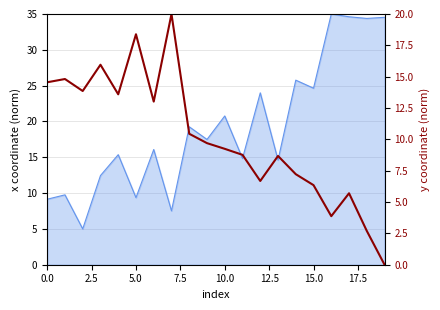

How many values are below 9?

9